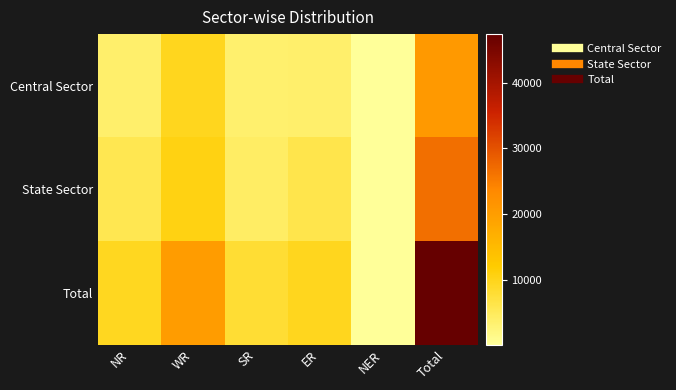

Between ER and Total, which series saw the biggest shift?

Total